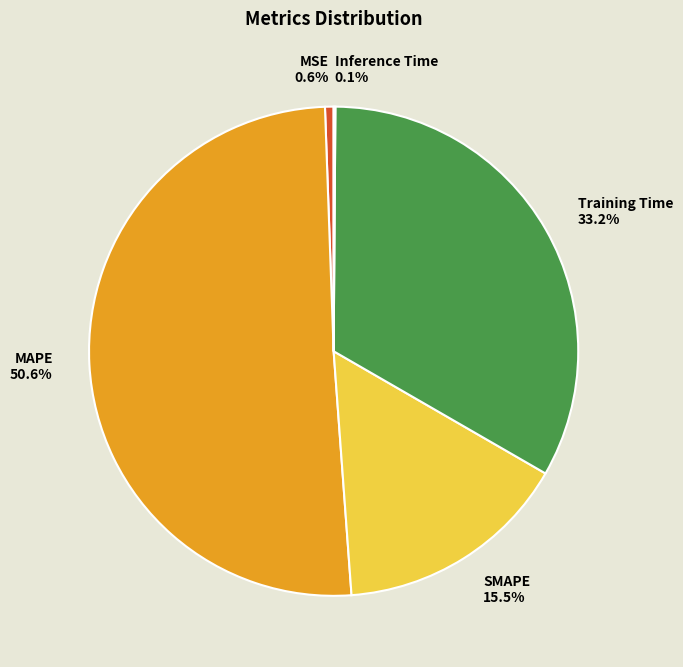

What is the largest slice in the pie chart?

MAPE